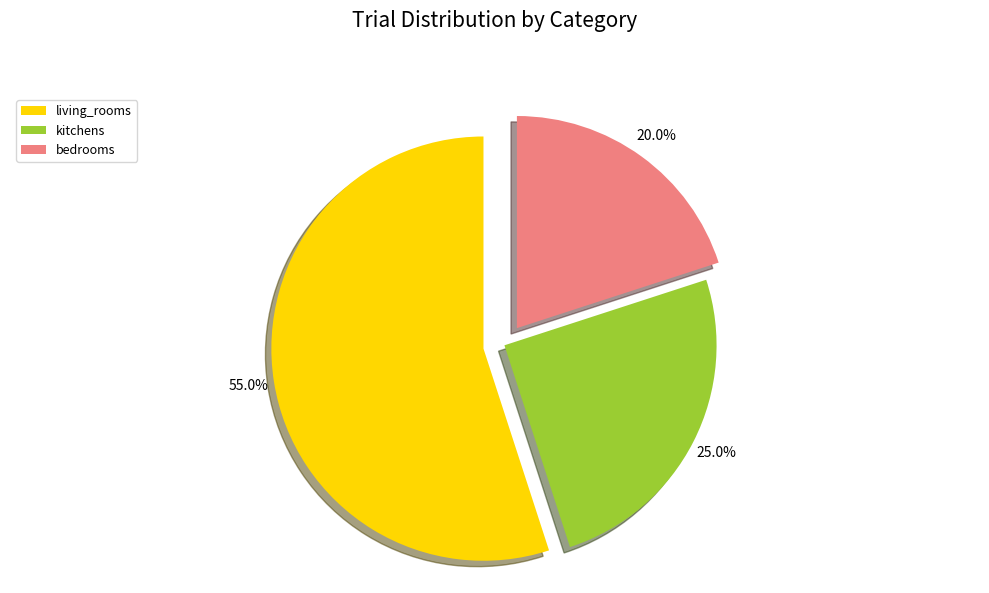

To the nearest percent, what is the combined percentage of kitchens and living_rooms?

80%